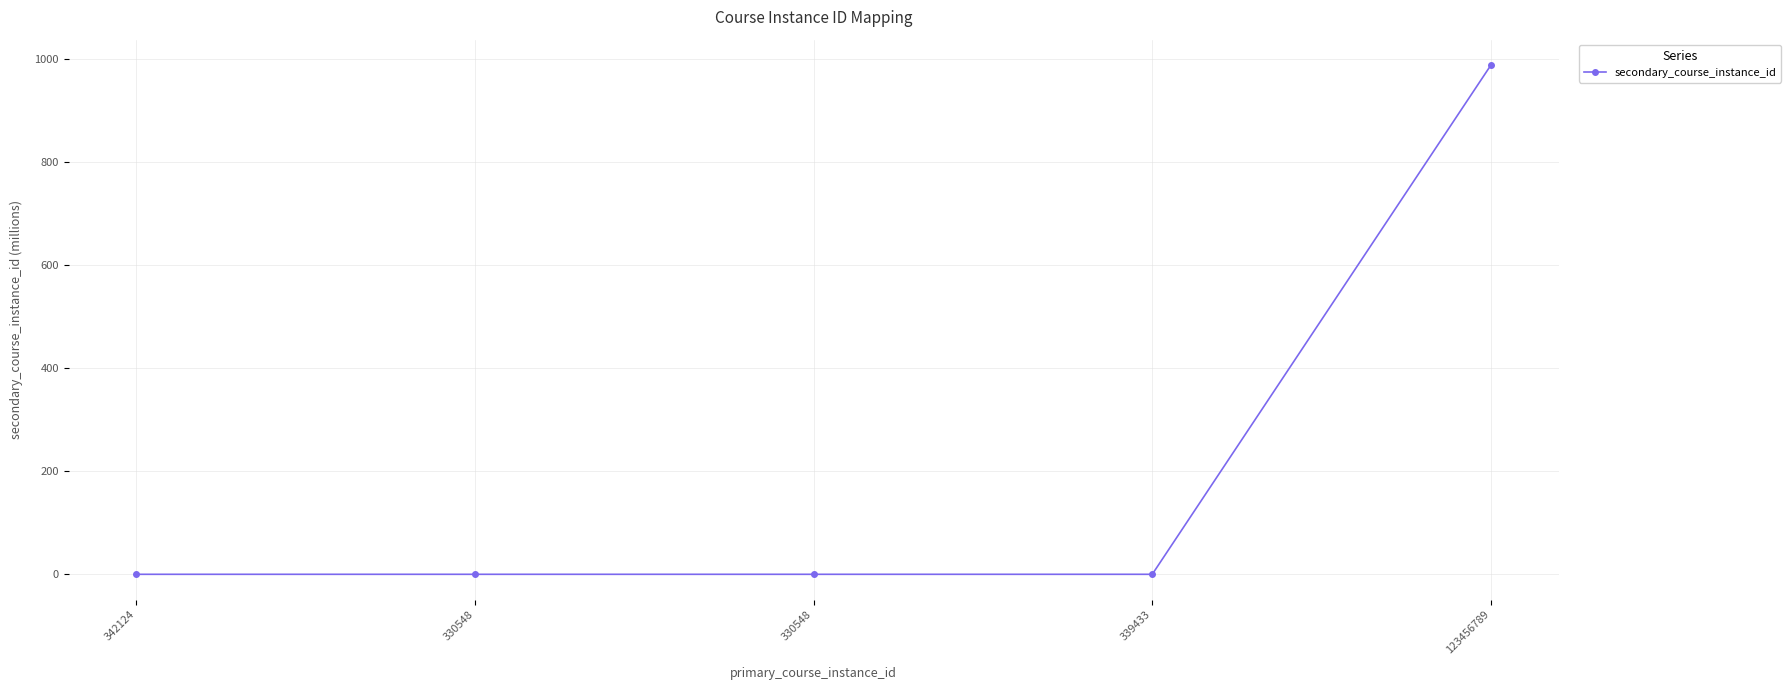

Does the chart have visible grid lines?

Yes